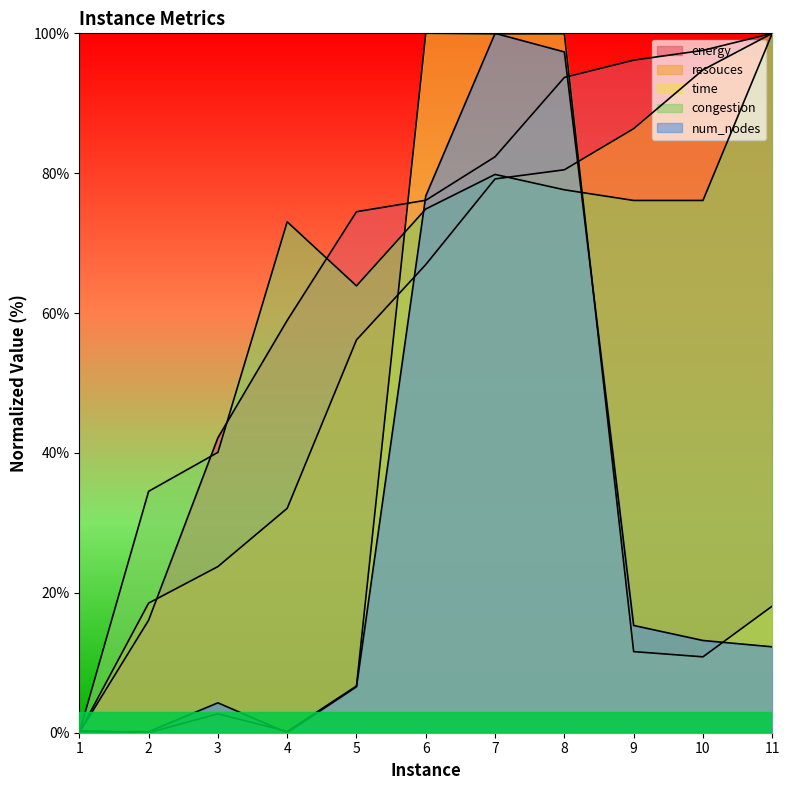

Is it true that time equals 139.8 at 7?

False